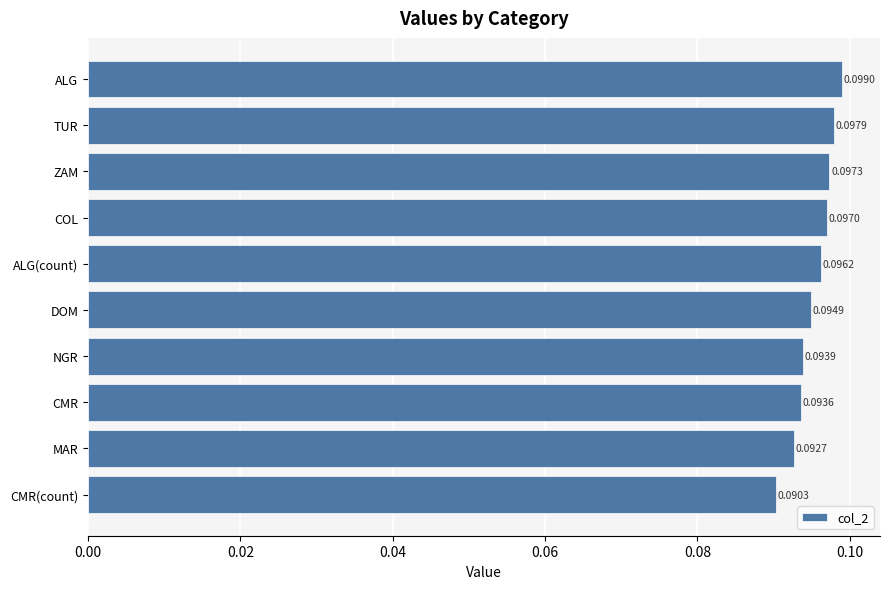

What is the label of the 2nd bar from the top?

TUR